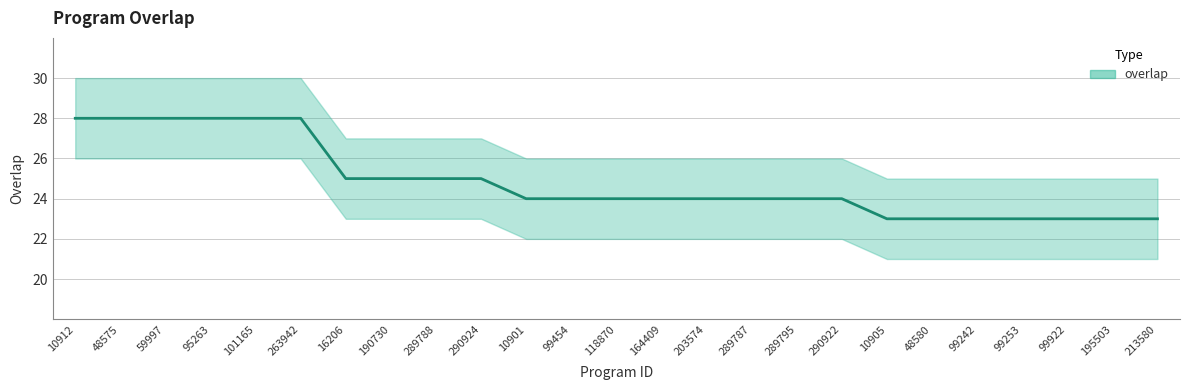

The value at 59997 is 10. True or false?

False